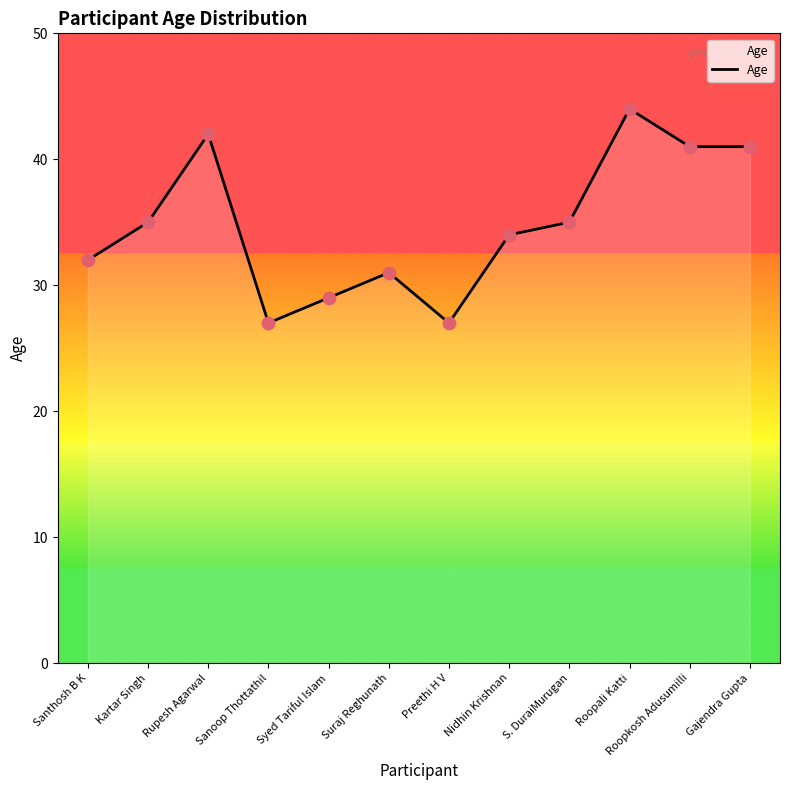

What is the change in value from Suraj Reghunath to Roopkosh Adusumilli?

+10